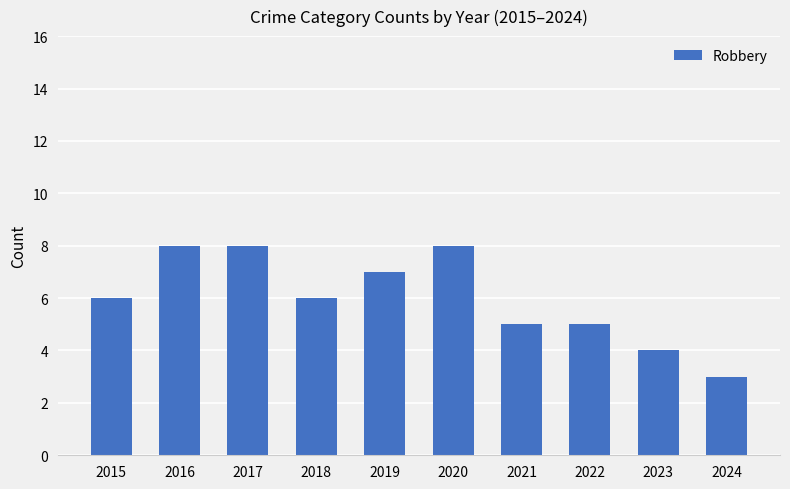

What is the value of the 10th bar from the left?

3